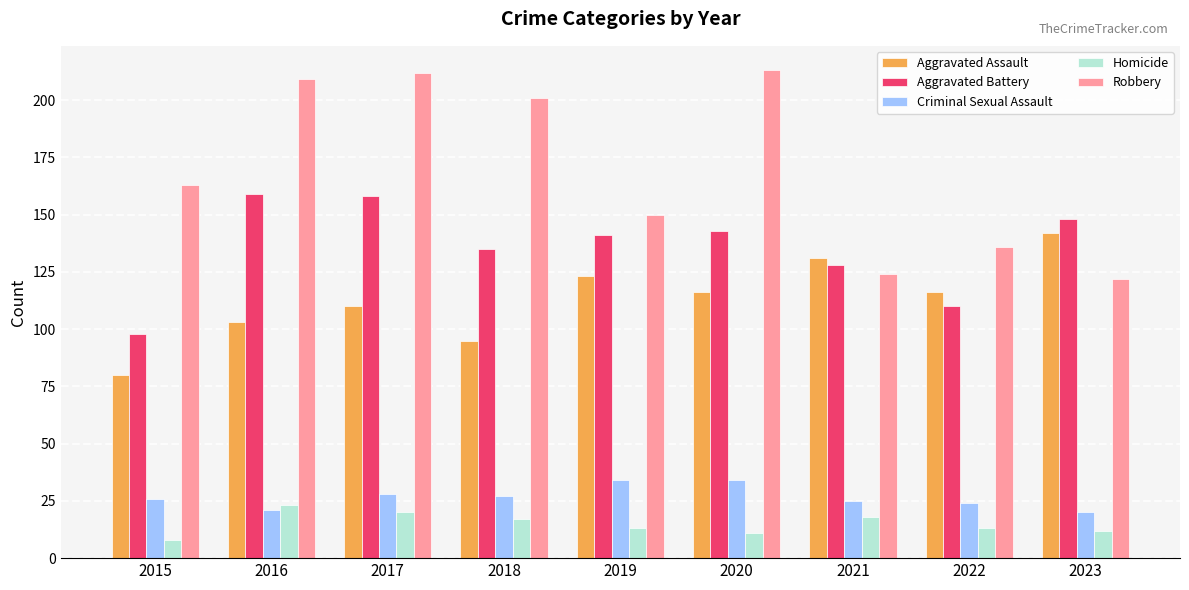

Does the chart contain stacked bars?

No